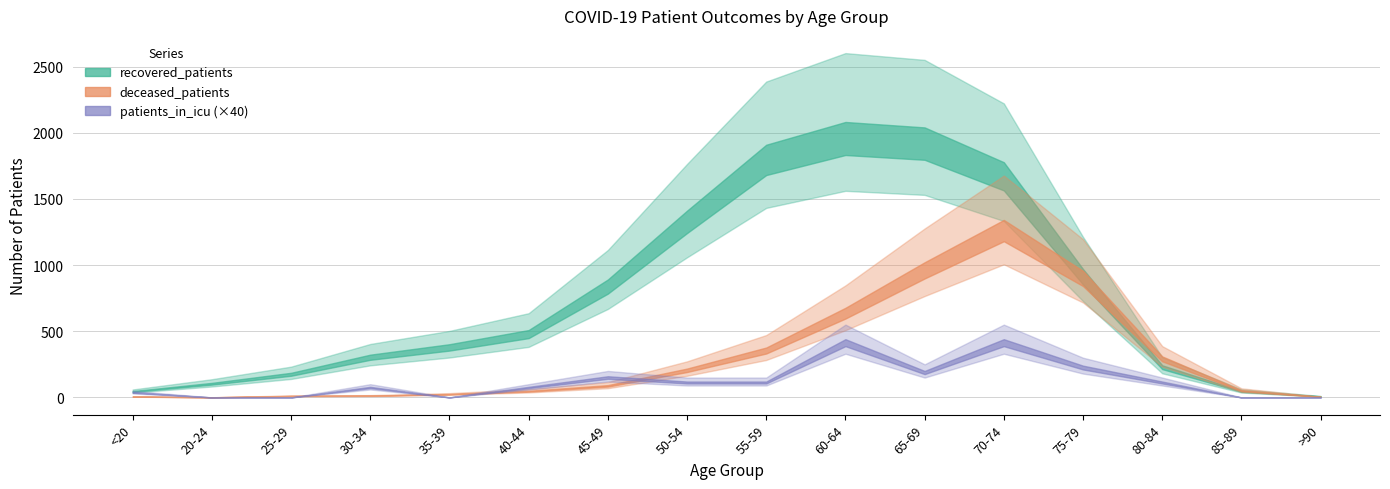

How many categories are shown in the chart?

16